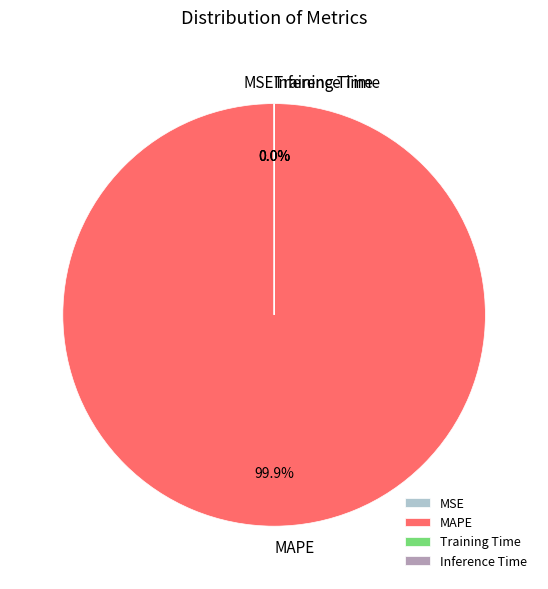

Does any single category account for the majority?

Yes